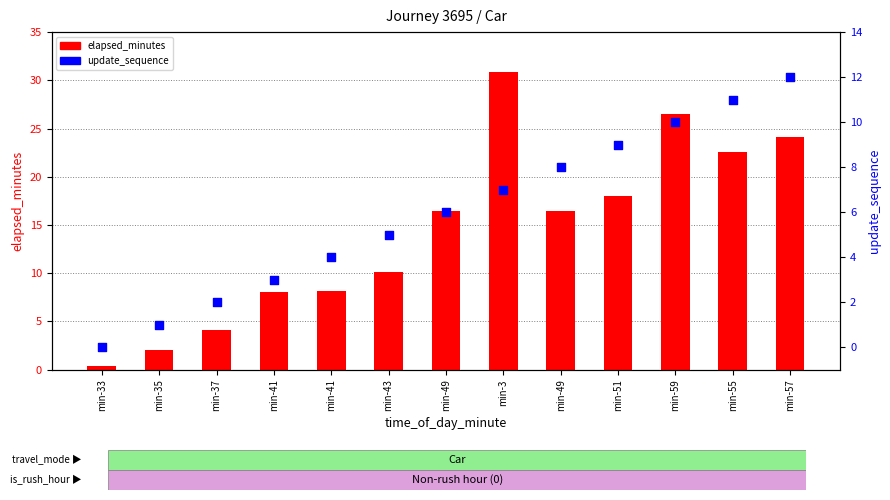

At which category is the sum across all series the highest?

min-3